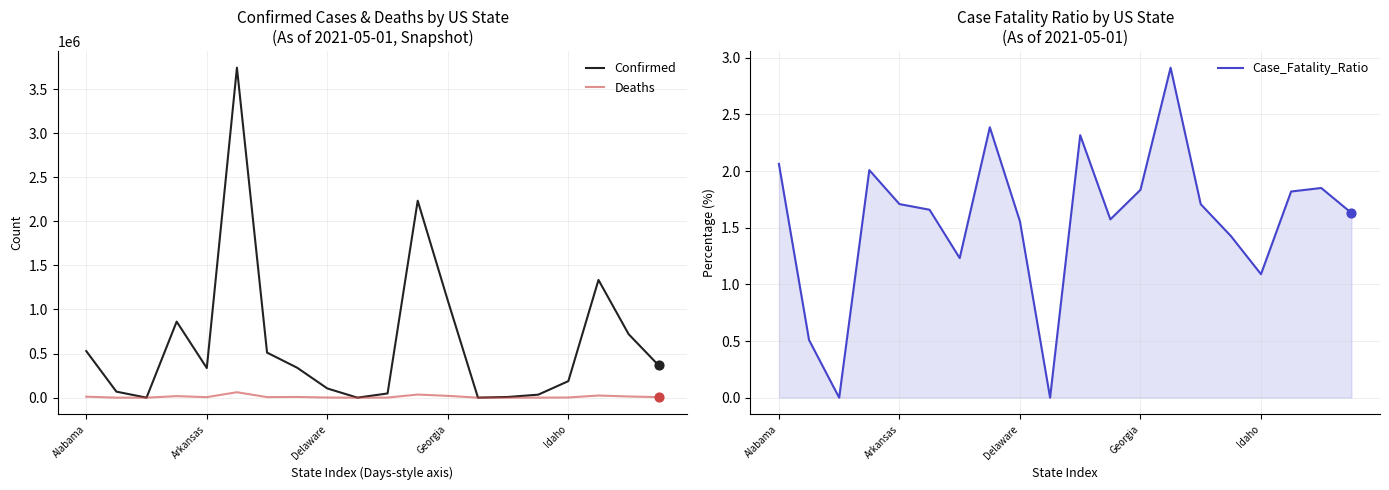

Which series contains the lowest Y value?

Confirmed